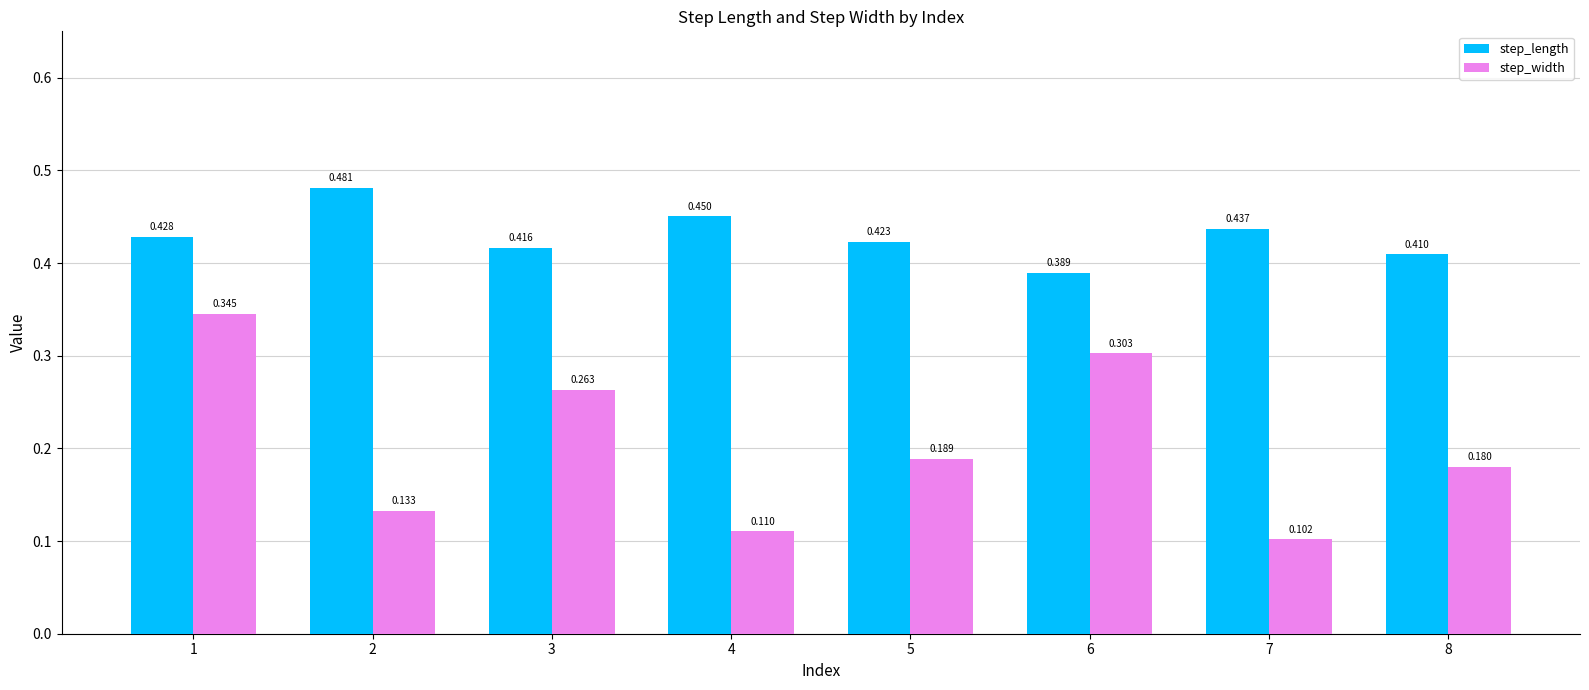

Which series has the largest range (max minus min)?

step_width